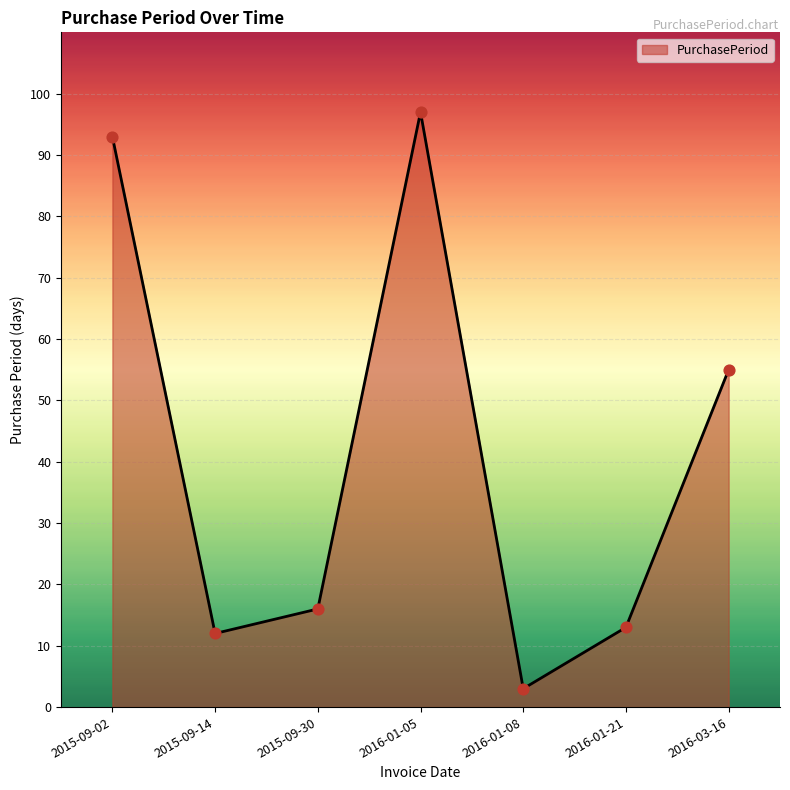

Approximately how many times larger is the value at 2015-09-02 compared to 2016-01-08?

31.0